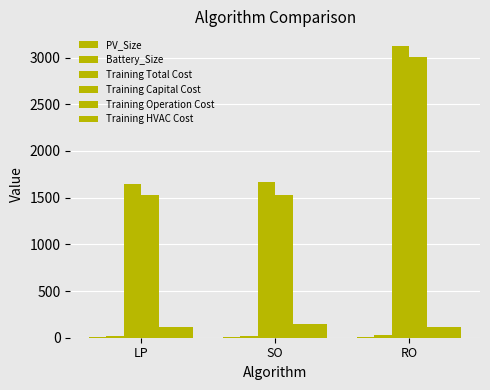

Reading left to right, extract all data points from this chart.

PV_Size: LP=7.5	SO=7.5	RO=10.2
Battery_Size: LP=19.4	SO=19.5	RO=24.8
Training Total Cost: LP=1645.1	SO=1671.7	RO=3125.0
Training Capital Cost: LP=1526.8	SO=1528.4	RO=3008.9
Training Operation Cost: LP=118.3	SO=143.4	RO=116.2
Training HVAC Cost: LP=118.3	SO=143.4	RO=116.2